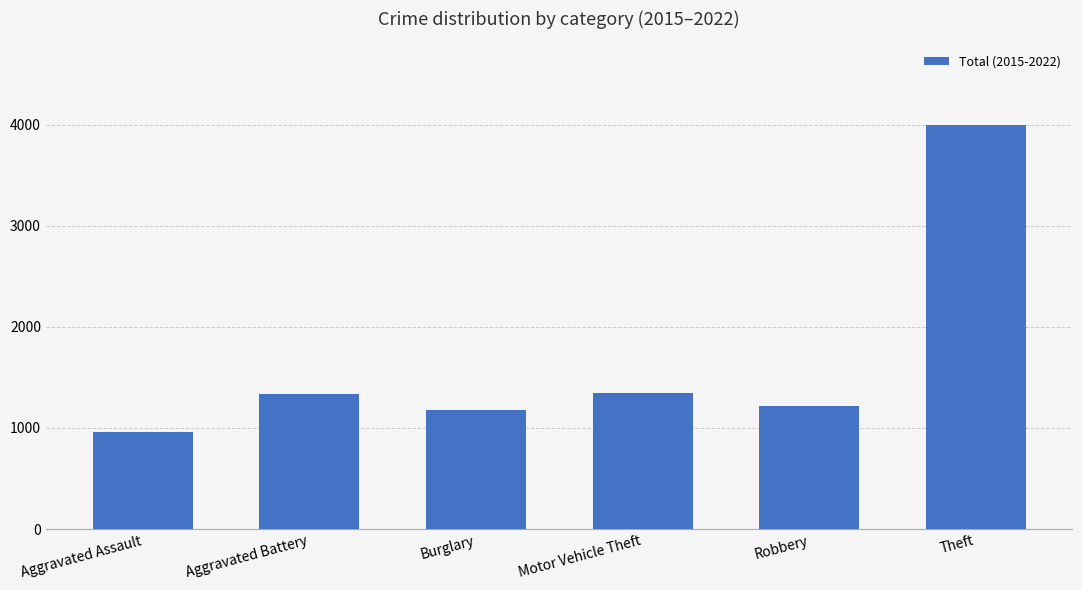

How many values are below 1338?

3